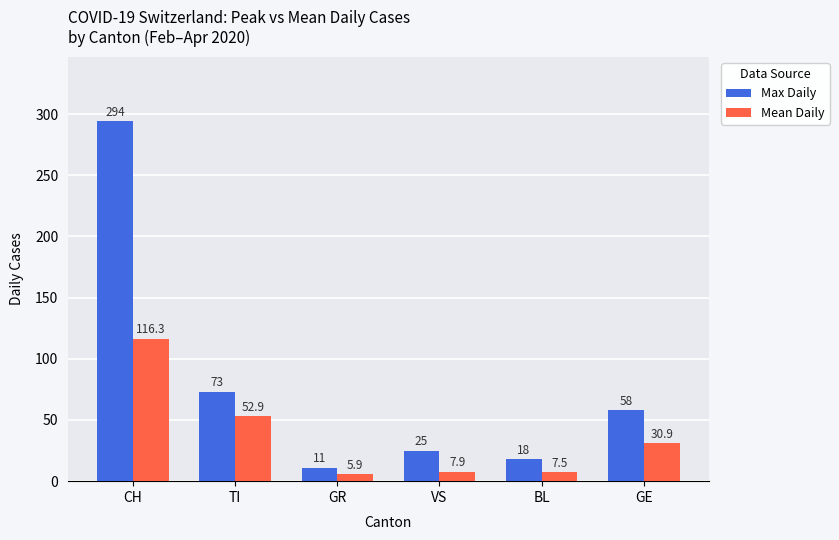

Where is Mean Daily nearest to the value 61?

TI